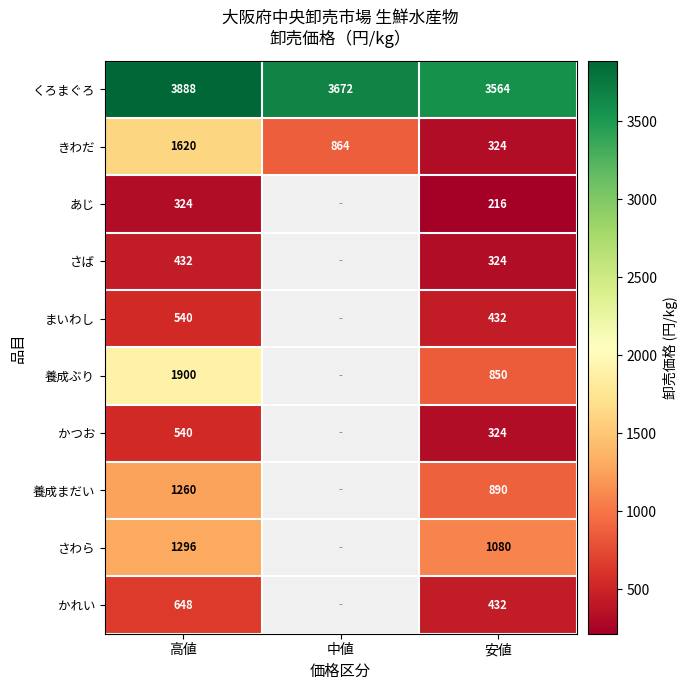

What is the sum of all くろまぐろ values?

11124